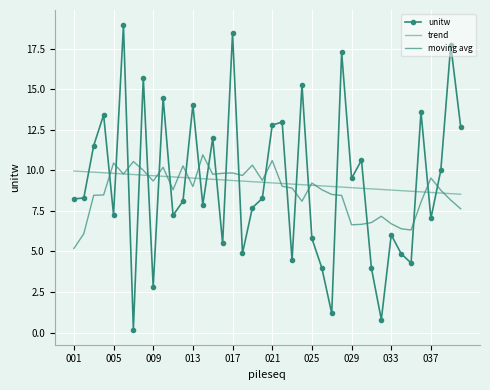

Which series has the largest total across all categories?

unitw